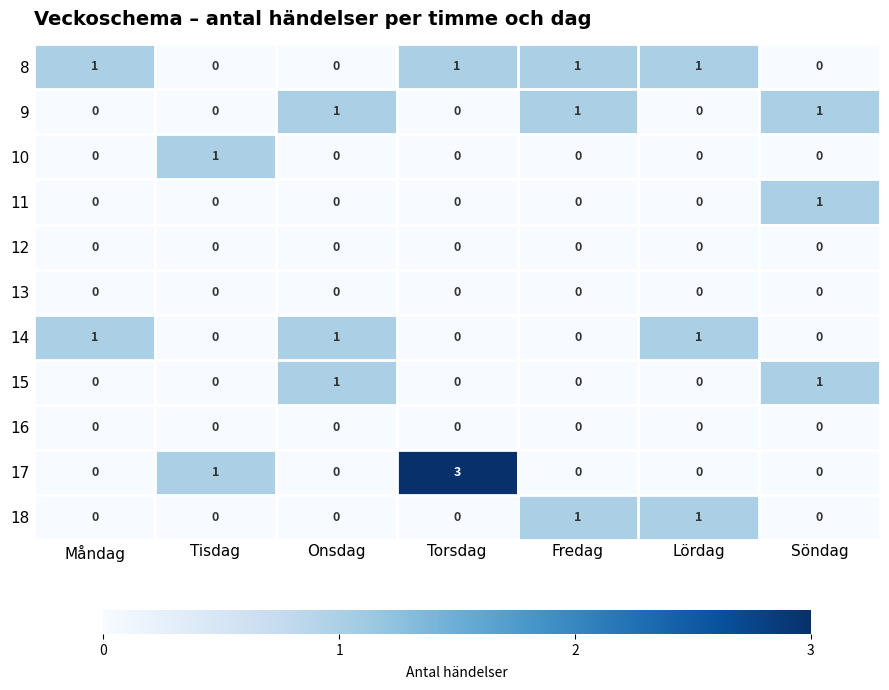

What is the total value across all series at Söndag?

3